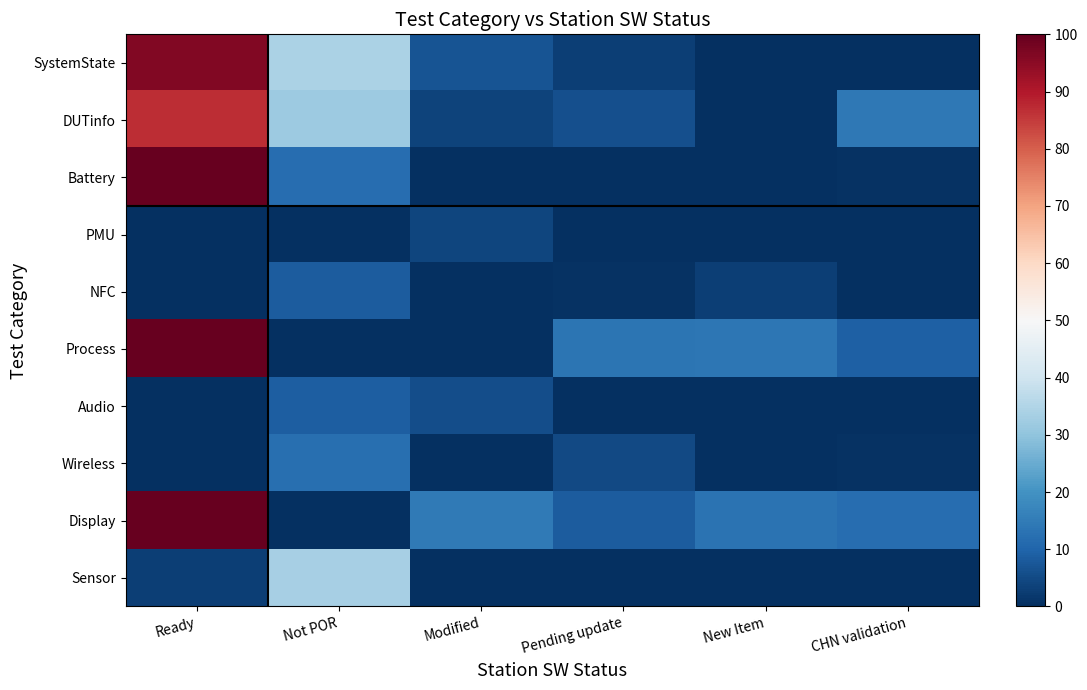

Reading right to left, extract all data points from this chart.

SystemState: CHN validation=0.0	New Item=0.0	Pending update=3.0	Modified=7.0	Not POR=34.2	Ready=96.2
DUTinfo: CHN validation=14.1	New Item=0.0	Pending update=6.2	Modified=3.7	Not POR=31.7	Ready=86.7
Battery: CHN validation=0.7	New Item=0.0	Pending update=0.0	Modified=0.0	Not POR=12.1	Ready=100.0
PMU: CHN validation=0.0	New Item=0.0	Pending update=0.0	Modified=4.0	Not POR=0.0	Ready=0.0
NFC: CHN validation=0.0	New Item=2.8	Pending update=0.4	Modified=0.0	Not POR=8.6	Ready=0.0
Process: CHN validation=9.3	New Item=14.0	Pending update=13.5	Modified=0.0	Not POR=0.0	Ready=100.0
Audio: CHN validation=0.0	New Item=0.0	Pending update=0.0	Modified=5.5	Not POR=8.6	Ready=0.0
Wireless: CHN validation=0.6	New Item=0.0	Pending update=4.9	Modified=0.0	Not POR=12.3	Ready=0.0
Display: CHN validation=11.8	New Item=13.2	Pending update=8.3	Modified=14.8	Not POR=0.0	Ready=100.0
Sensor: CHN validation=0.0	New Item=0.0	Pending update=0.0	Modified=0.0	Not POR=33.3	Ready=2.9